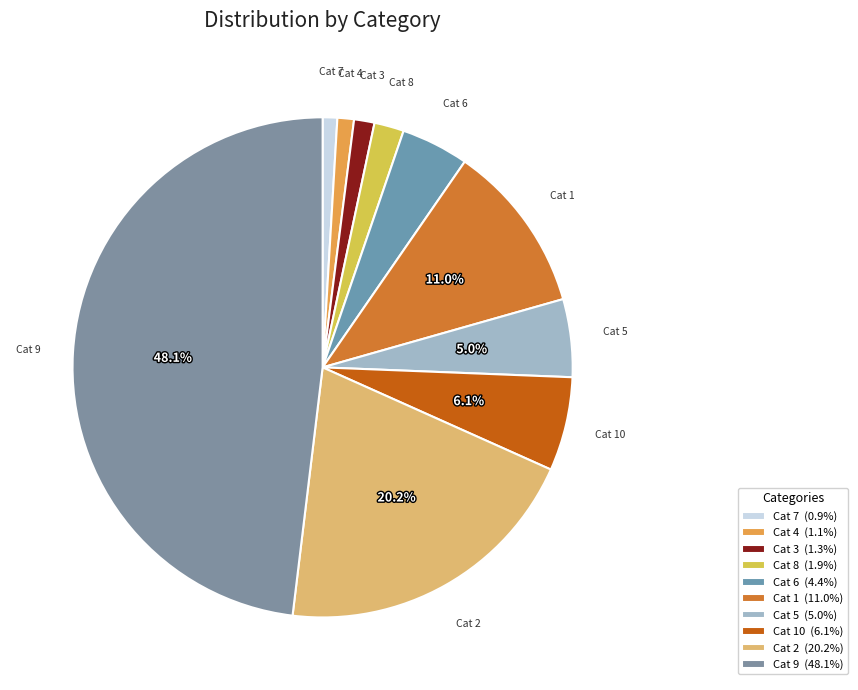

What is the largest slice in the pie chart?

9